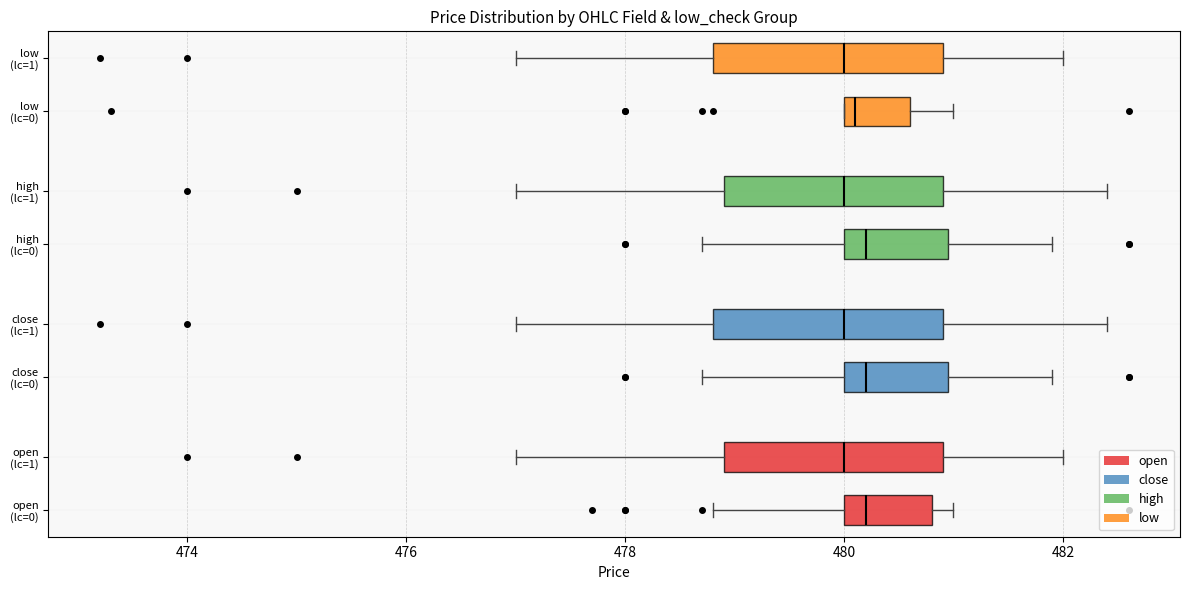

Reading bottom to top, transcribe this box plot: for each box, give where its median line is, the range the box spans, and where its two whiskers end, as read against the x-axis. The values are not printed on the chart, so give them approximately, as read against the axis.

open (lc=0): median 480.2, box 480.0 to 480.8, whiskers 478.8 to 481.0
open (lc=1): median 480.0, box 479.0 to 481.0, whiskers 477.0 to 482.0
close (lc=0): median 480.2, box 480.0 to 481.0, whiskers 478.8 to 482.0
close (lc=1): median 480.0, box 478.8 to 481.0, whiskers 477.0 to 482.4
high (lc=0): median 480.2, box 480.0 to 481.0, whiskers 478.8 to 482.0
high (lc=1): median 480.0, box 479.0 to 481.0, whiskers 477.0 to 482.4
low (lc=0): median 480.2, box 480.0 to 480.6, whiskers 480.0 to 481.0
low (lc=1): median 480.0, box 478.8 to 481.0, whiskers 477.0 to 482.0